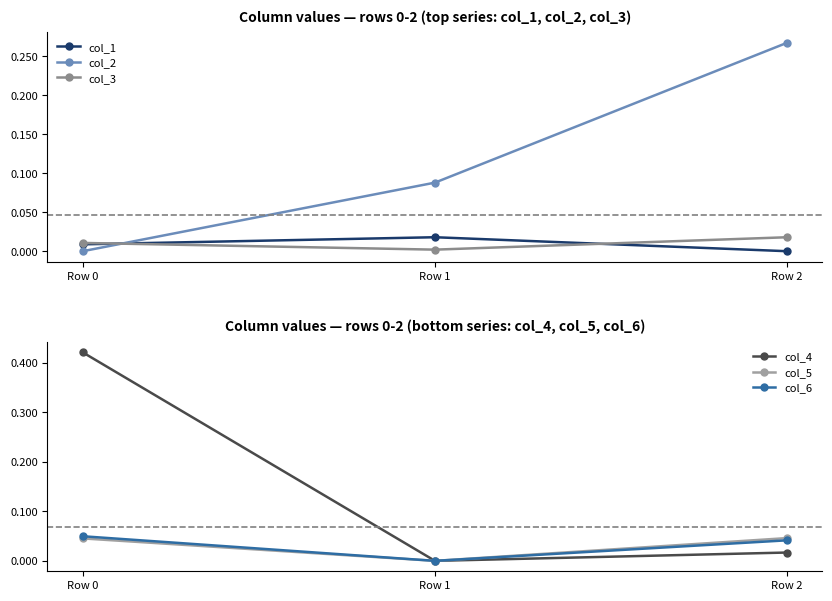

Reading left to right, extract all data points from this chart.

col_1: Row 0=0.0	Row 1=0.0	Row 2=-0.0
col_2: Row 0=0.0	Row 1=0.1	Row 2=0.3
col_3: Row 0=0.0	Row 1=0.0	Row 2=0.0
col_4: Row 0=0.4	Row 1=-0.0	Row 2=0.0
col_5: Row 0=0.0	Row 1=-0.0	Row 2=0.0
col_6: Row 0=0.0	Row 1=-0.0	Row 2=0.0